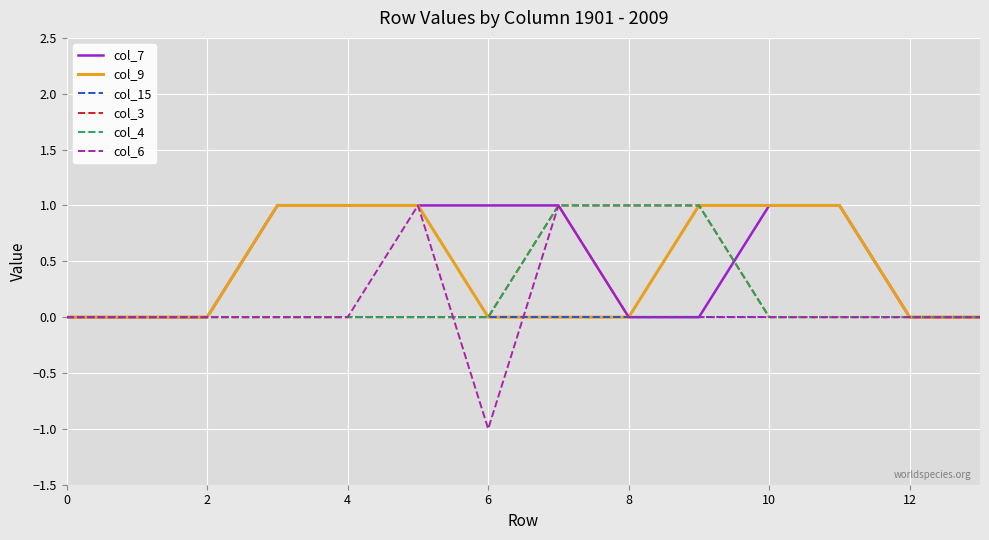

What is the difference between the maximum and minimum values in the col_7 series?

1